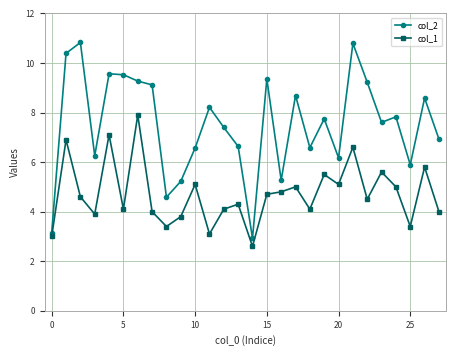

What is the smallest value displayed?

2.6